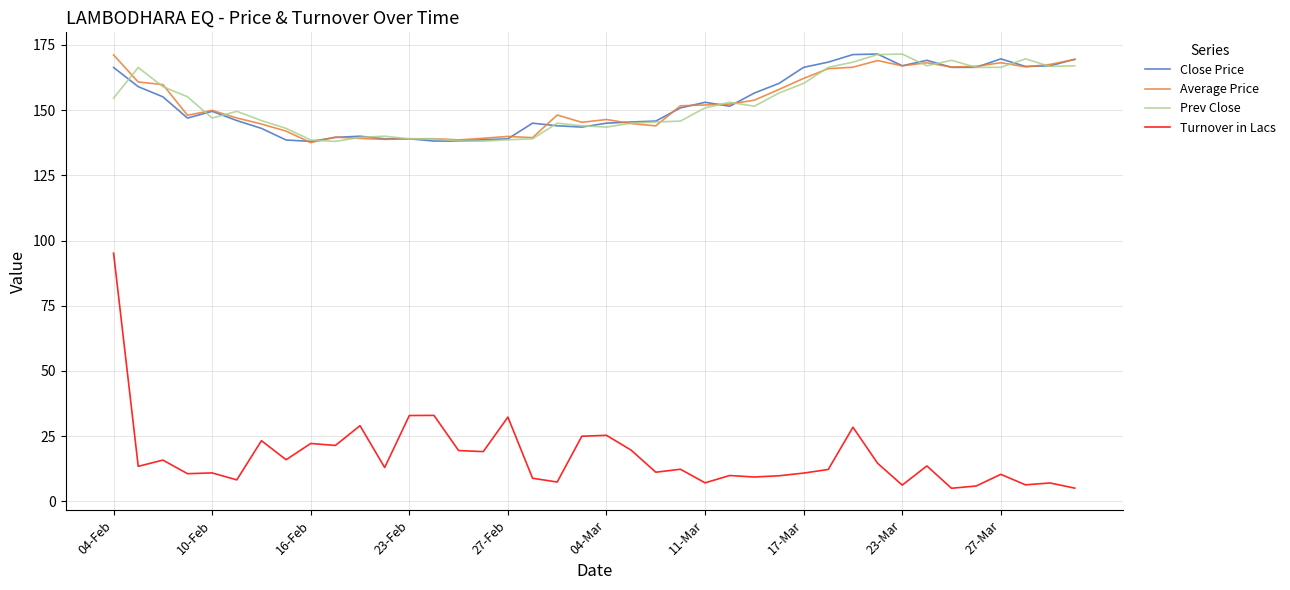

How many categories are shown in the chart?

40